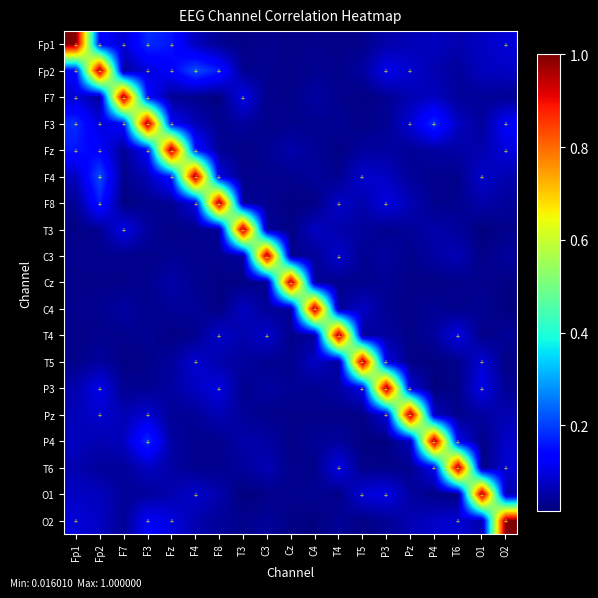

Which has a higher value, Fz or C4?

Fz